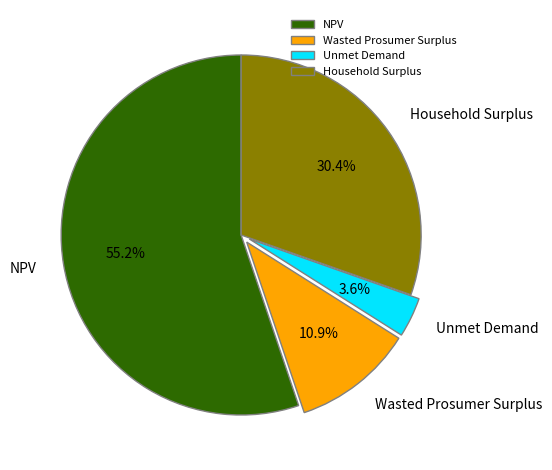

Which has a higher value, Wasted Prosumer Surplus or NPV?

NPV